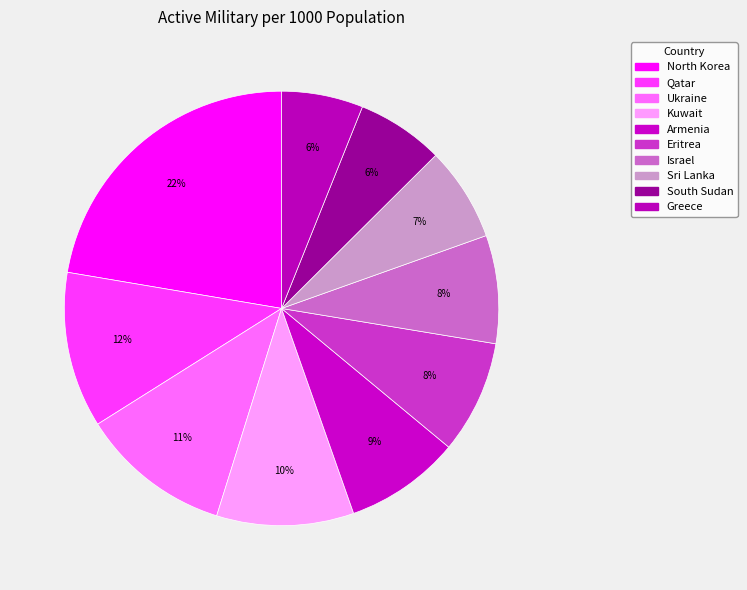

How many segments does this pie chart have?

10